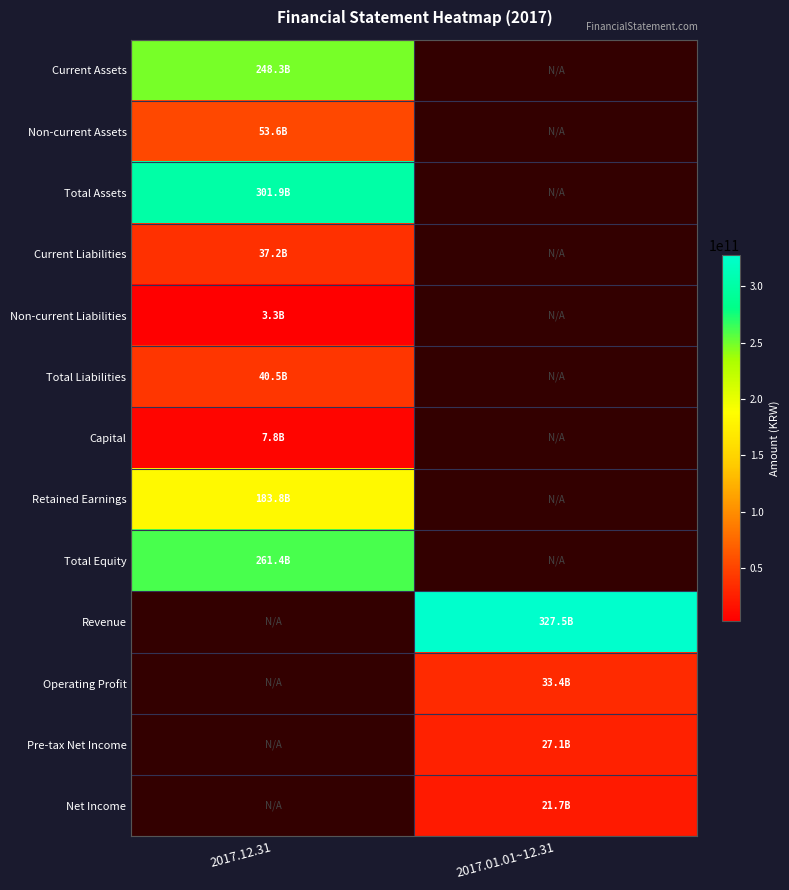

Is it true that Non-current Assets equals 23533683049.5 at 2017.12.31?

False